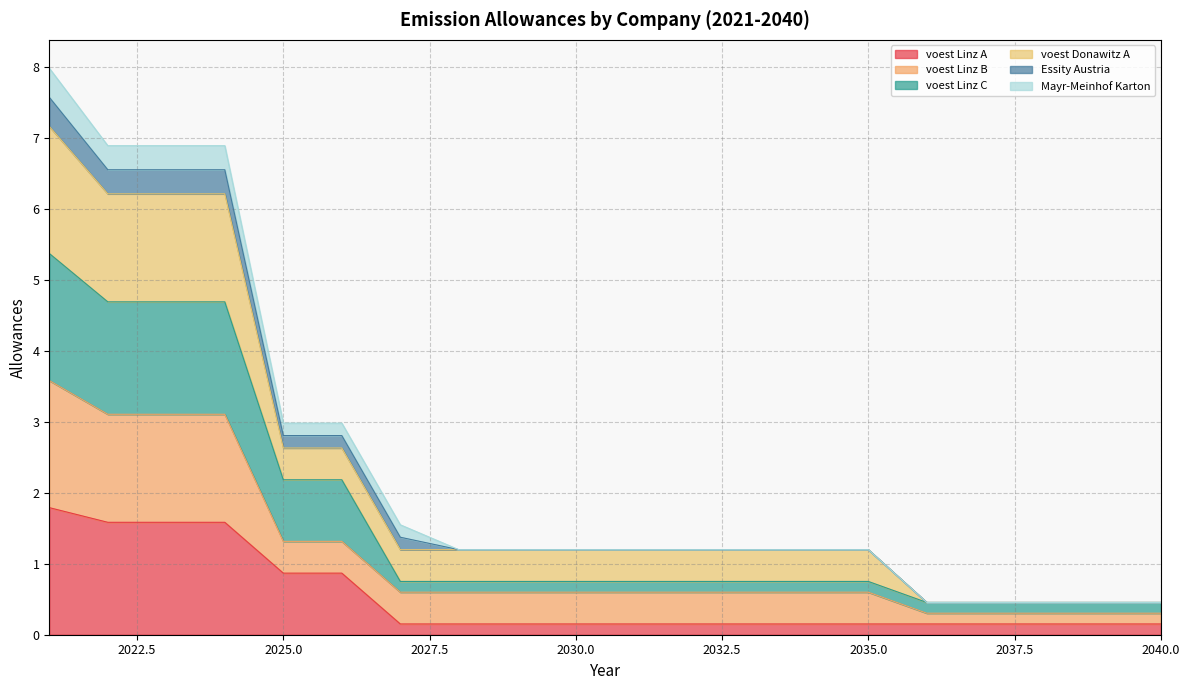

At which label is voest Linz A closest to 0?

2036